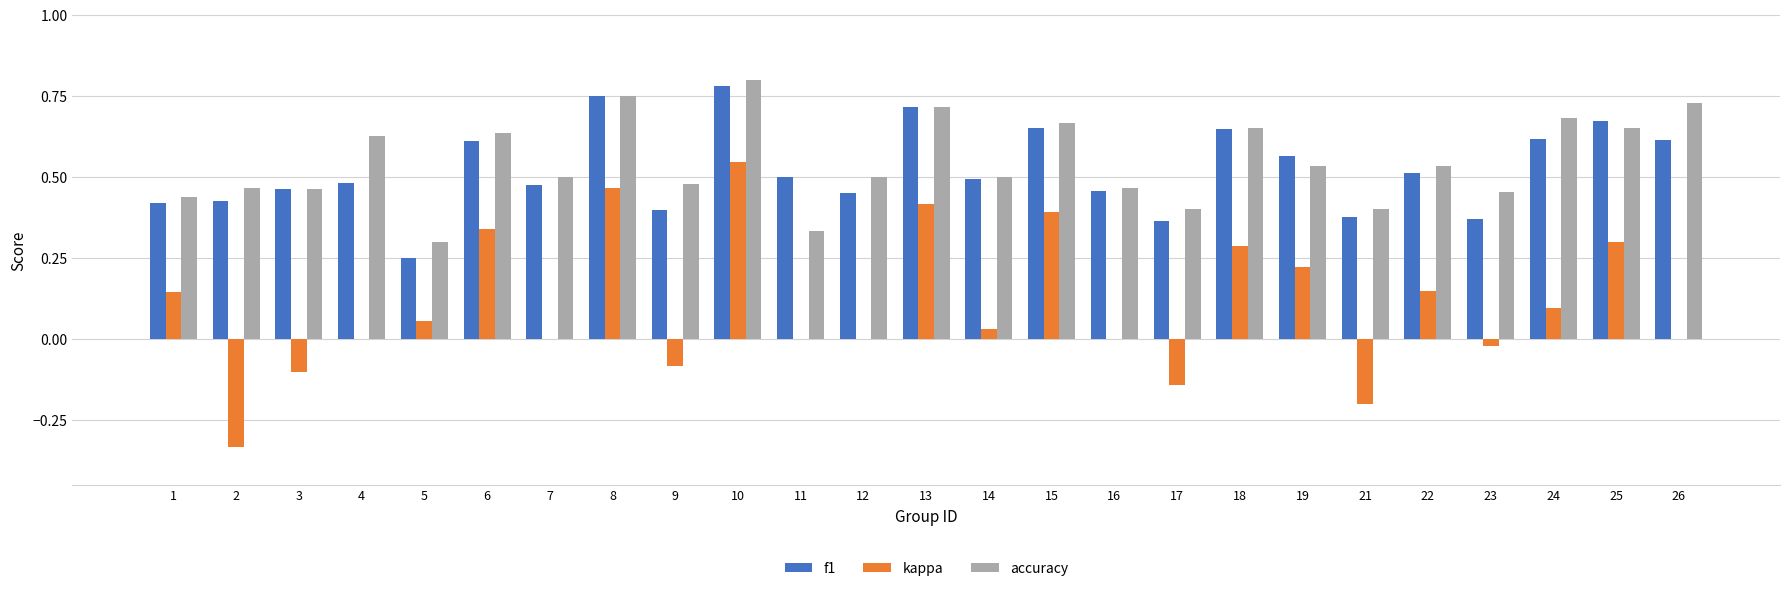

What are all the series names shown in the legend?

f1, kappa, accuracy